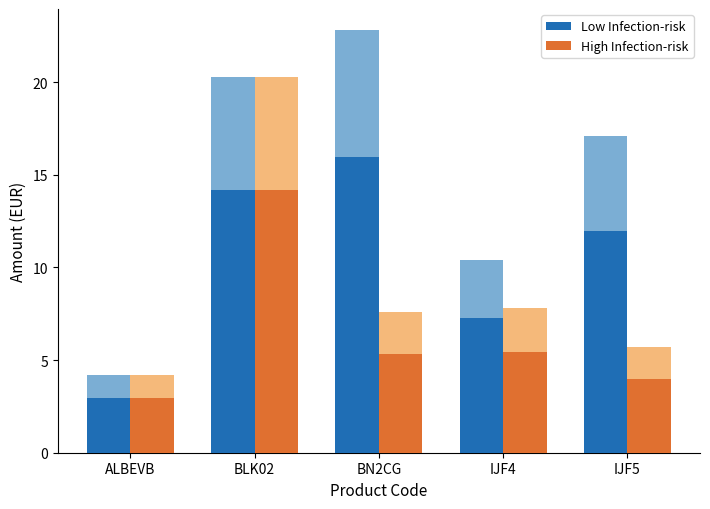

At which category is the sum across all series the highest?

BLK02